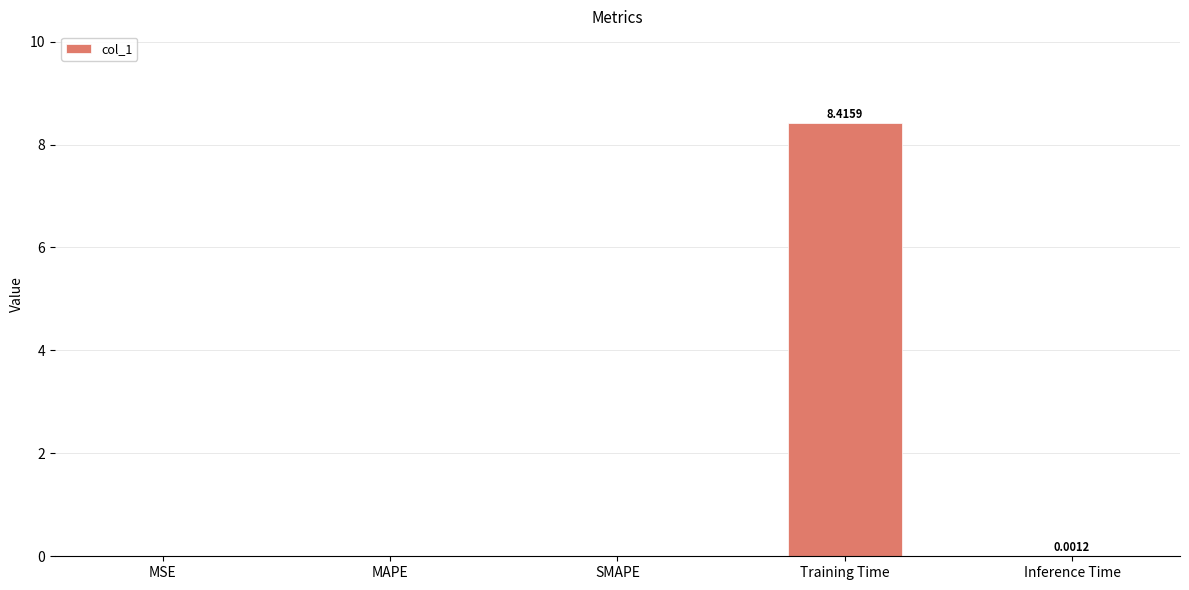

Is it true that the value at Training Time is 2.8?

False